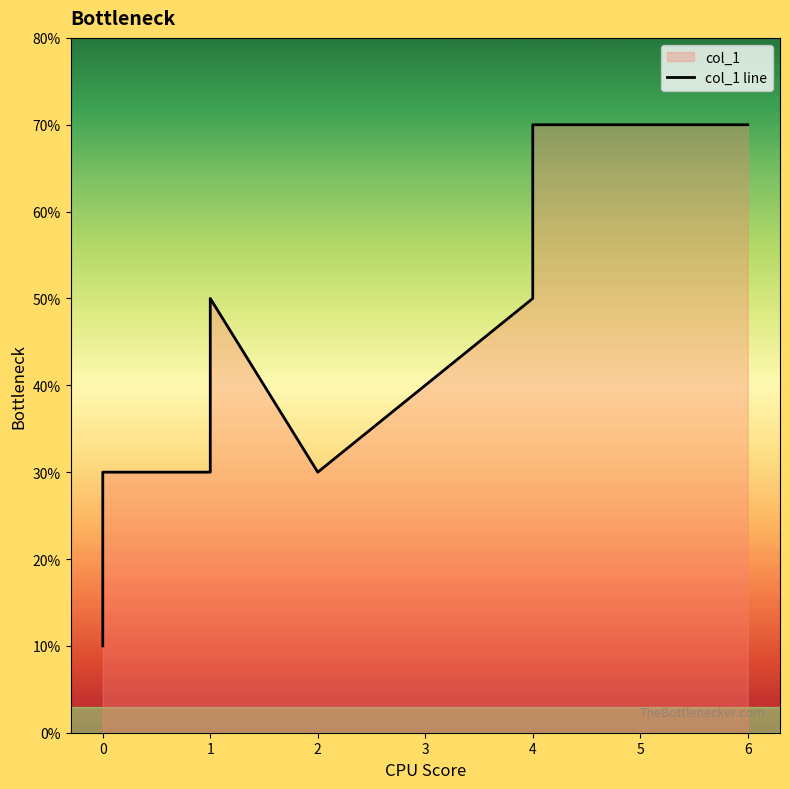

Which has a higher value, 5 or 6?

5